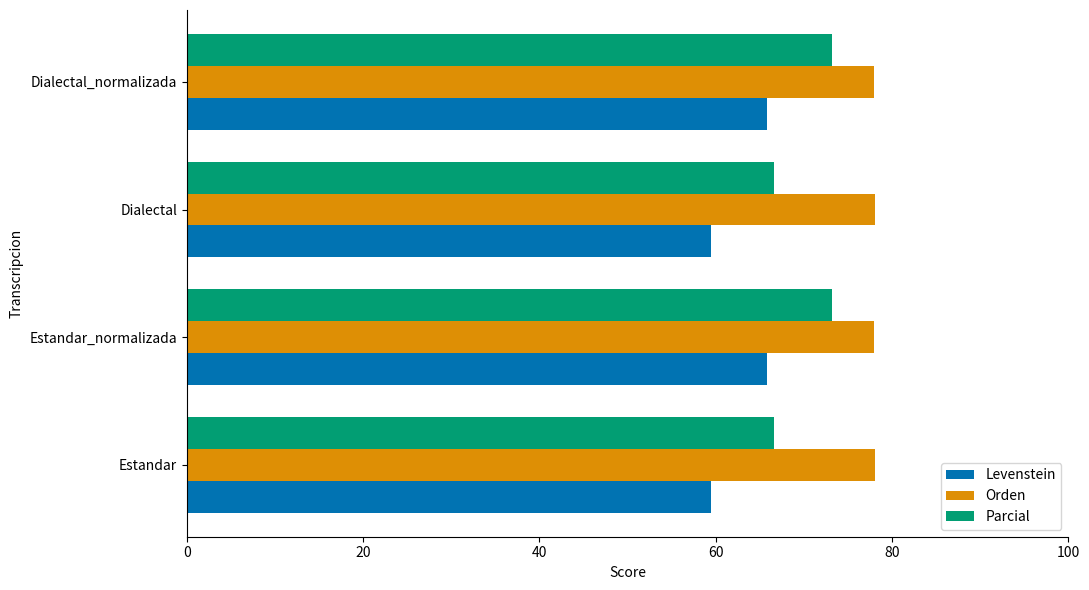

What is the sum of all Orden values?

312.0